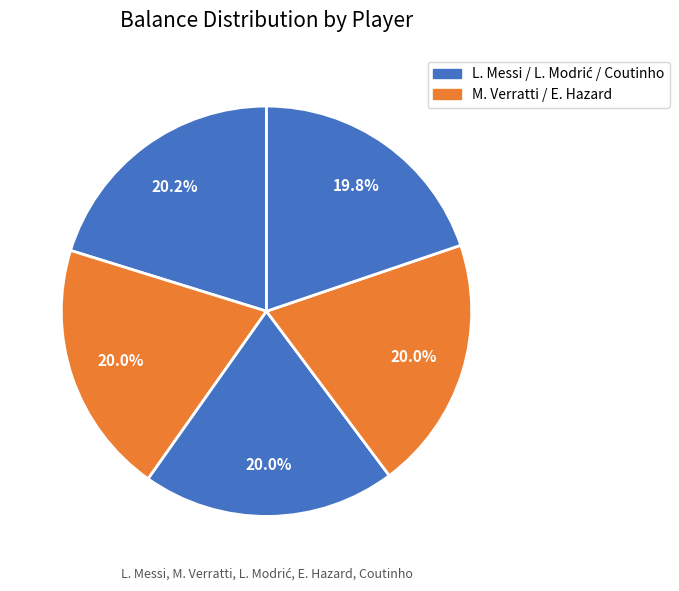

Does any single category account for the majority?

No